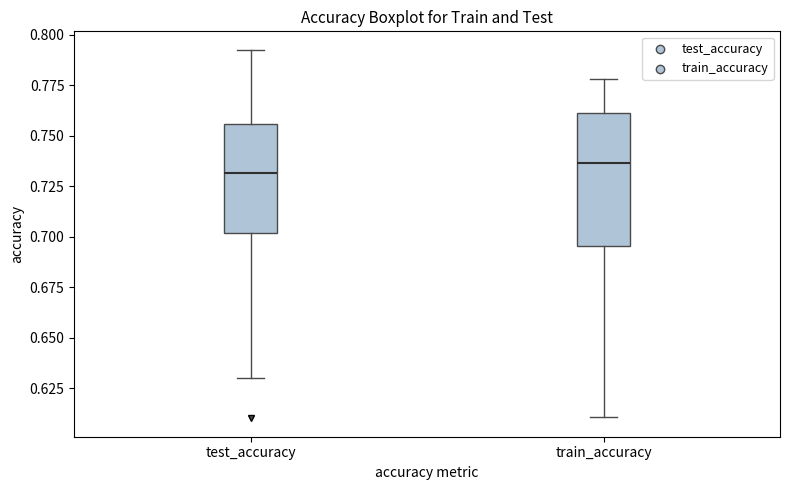

Reading left to right, transcribe this box plot: for each box, give where its median line is, the range the box spans, and where its two whiskers end, as read against the y-axis. The values are not printed on the chart, so give them approximately, as read against the axis.

test_accuracy: median 0.730, box 0.700 to 0.755, whiskers 0.630 to 0.790
train_accuracy: median 0.735, box 0.695 to 0.760, whiskers 0.610 to 0.780